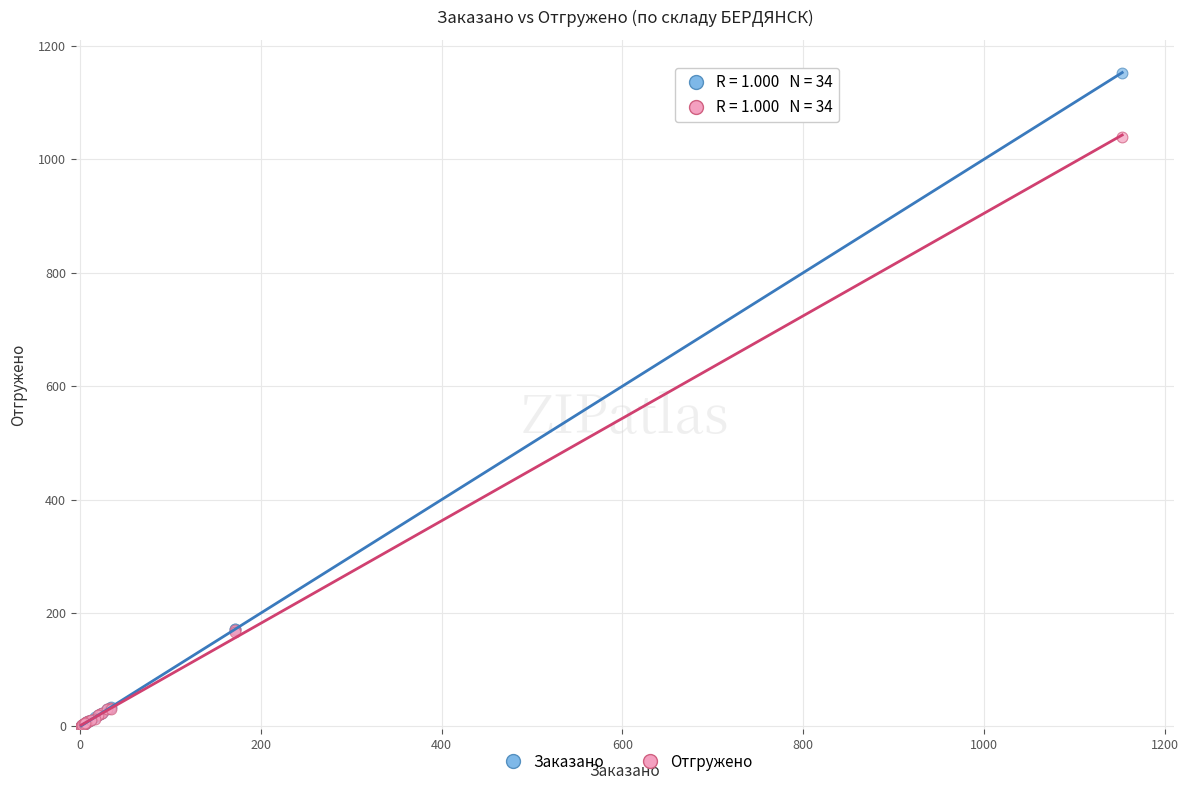

Which series has the widest spread of Y values?

Заказано